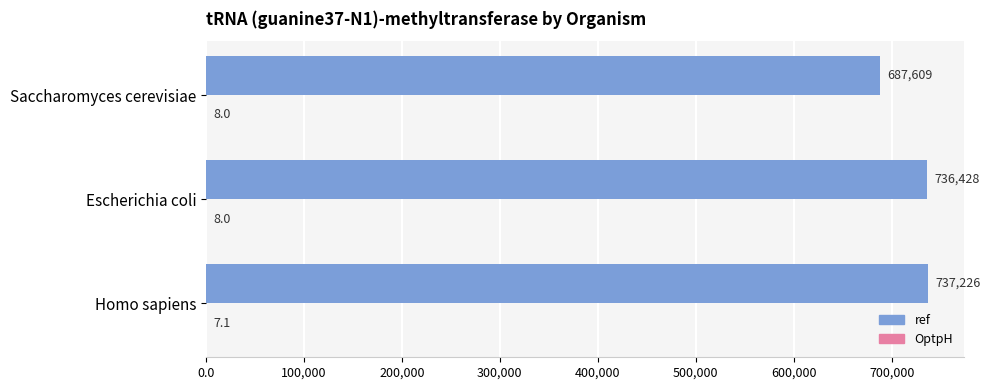

What is the total value across all series at Escherichia coli?

736436.0